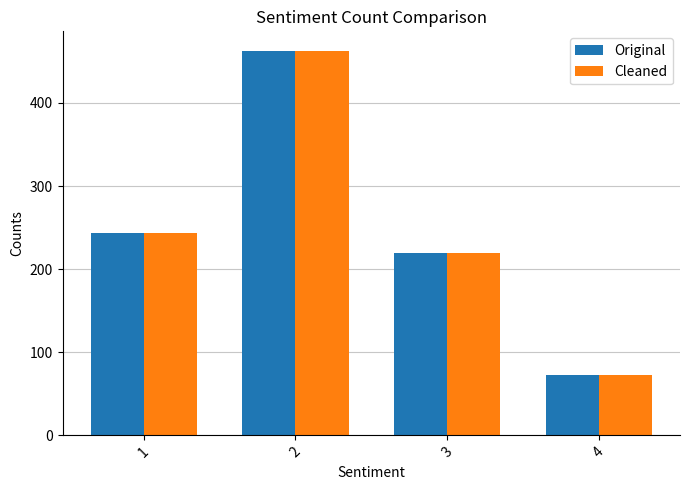

Is it true that Original equals 314 at 2?

False